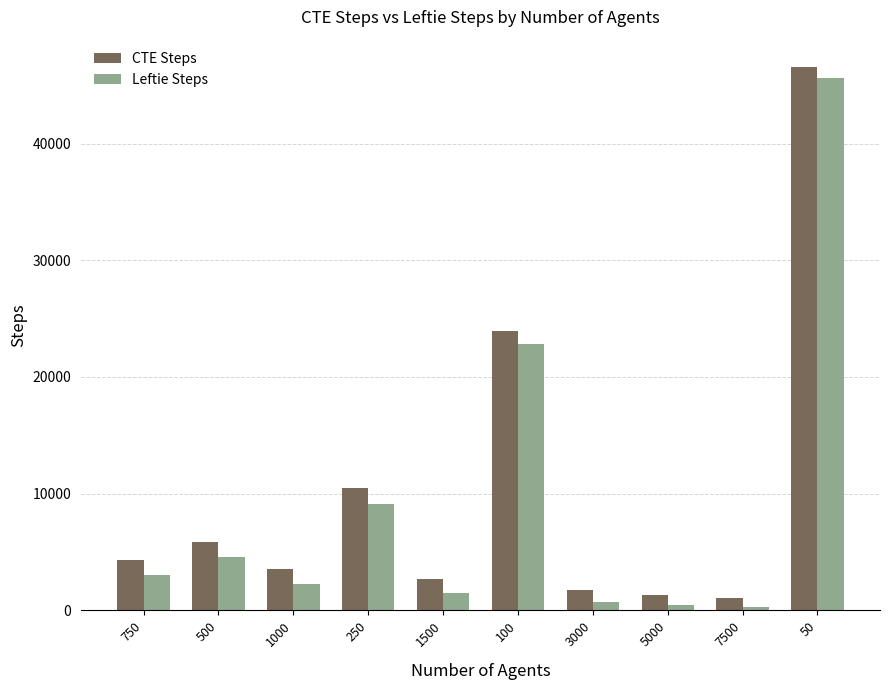

What is the difference between the Leftie Steps values at 750 and 3000?

2280